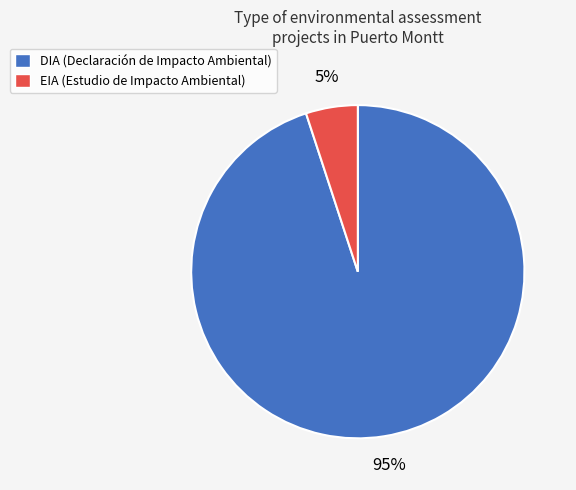

What percentage is the DIA slice, to the nearest percent?

95%